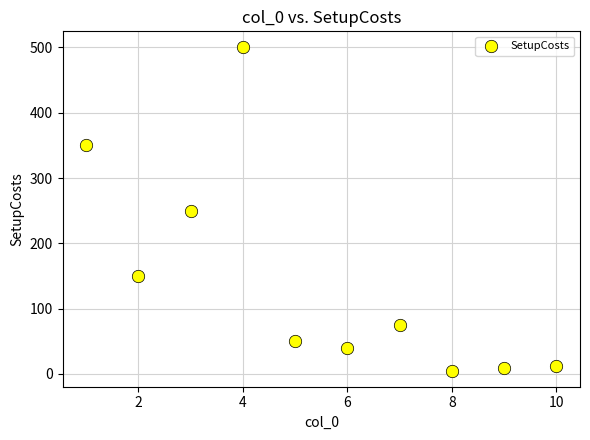

What is the average Y value?

144.1